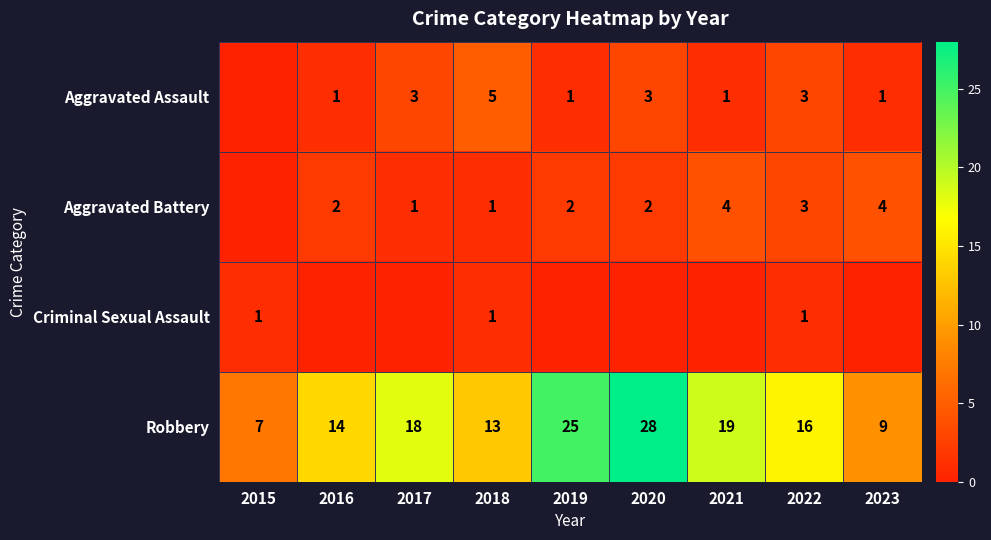

What is the sum of the Aggravated Assault values at 2023 and 2017?

4